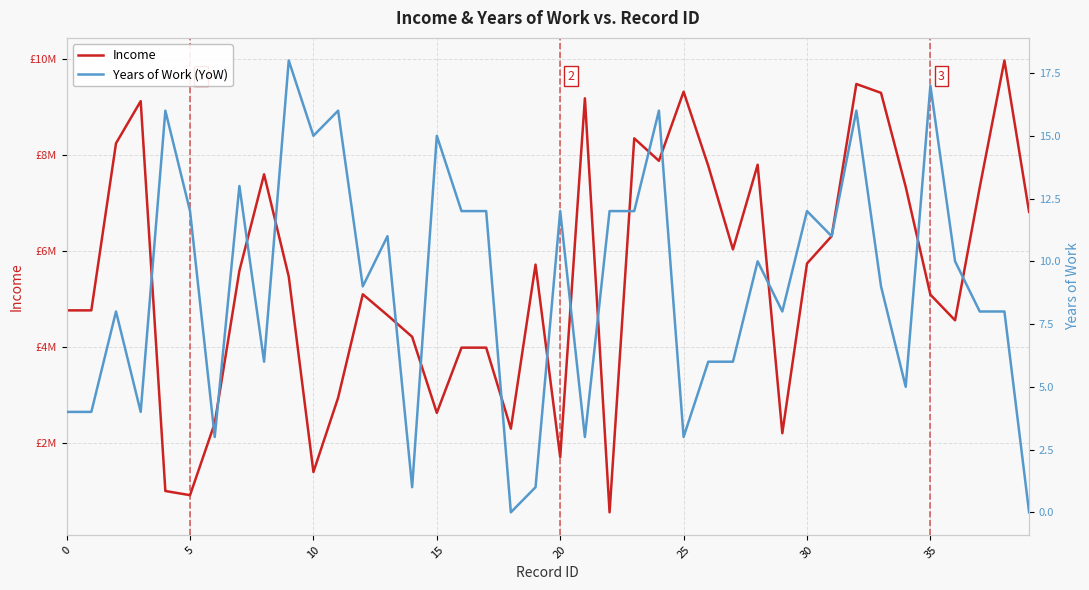

True or false: Years of Work (YoW) and Income cross at least once.

False